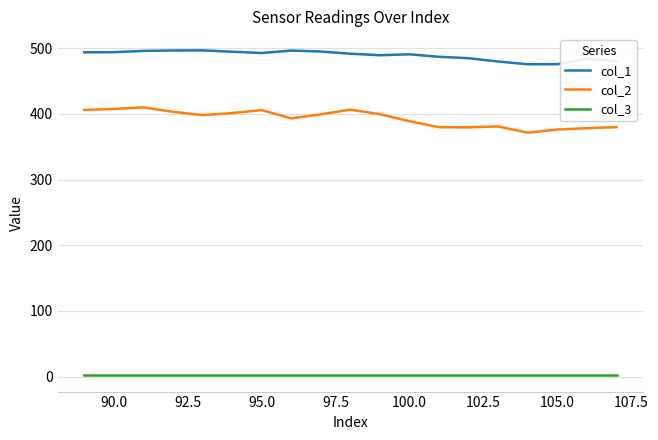

What is the lowest value of the col_2 series?

371.5